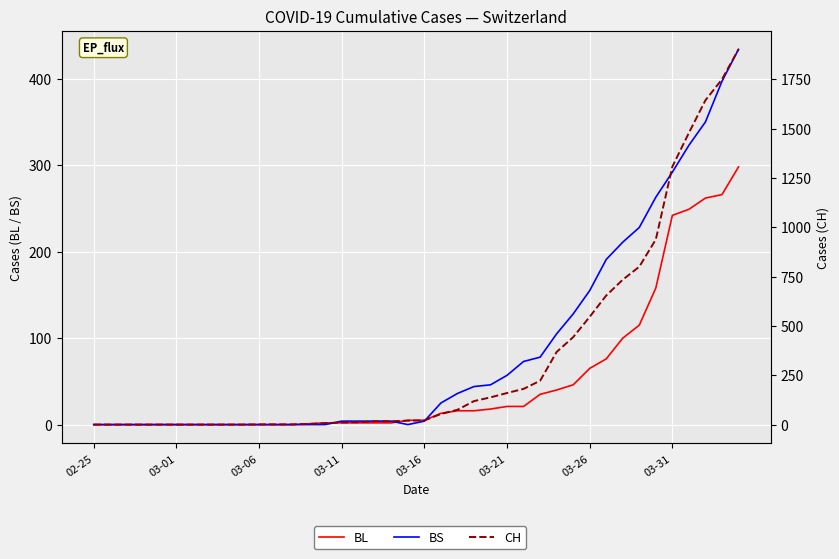

At how many categories does at least one series exceed 575?

9